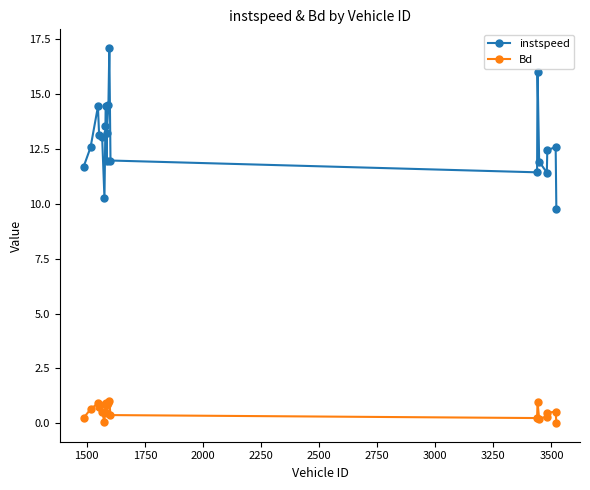

Which series has the largest total across all categories?

instspeed